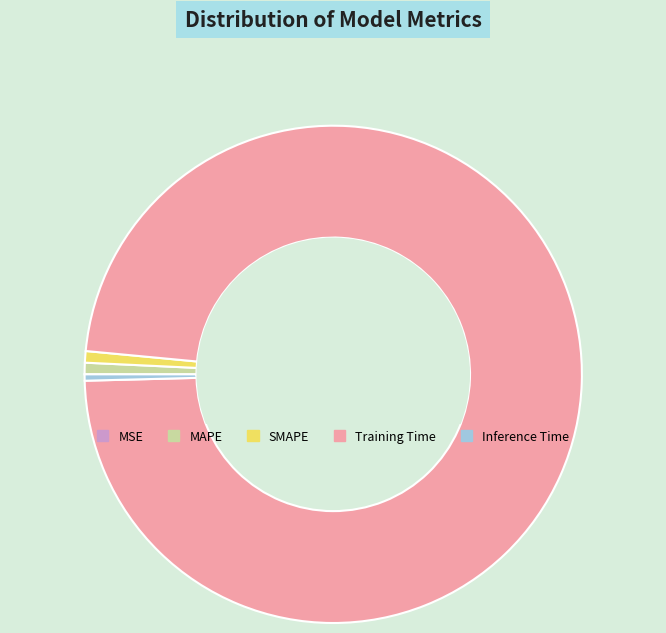

Which category has the biggest portion of the pie?

Training Time